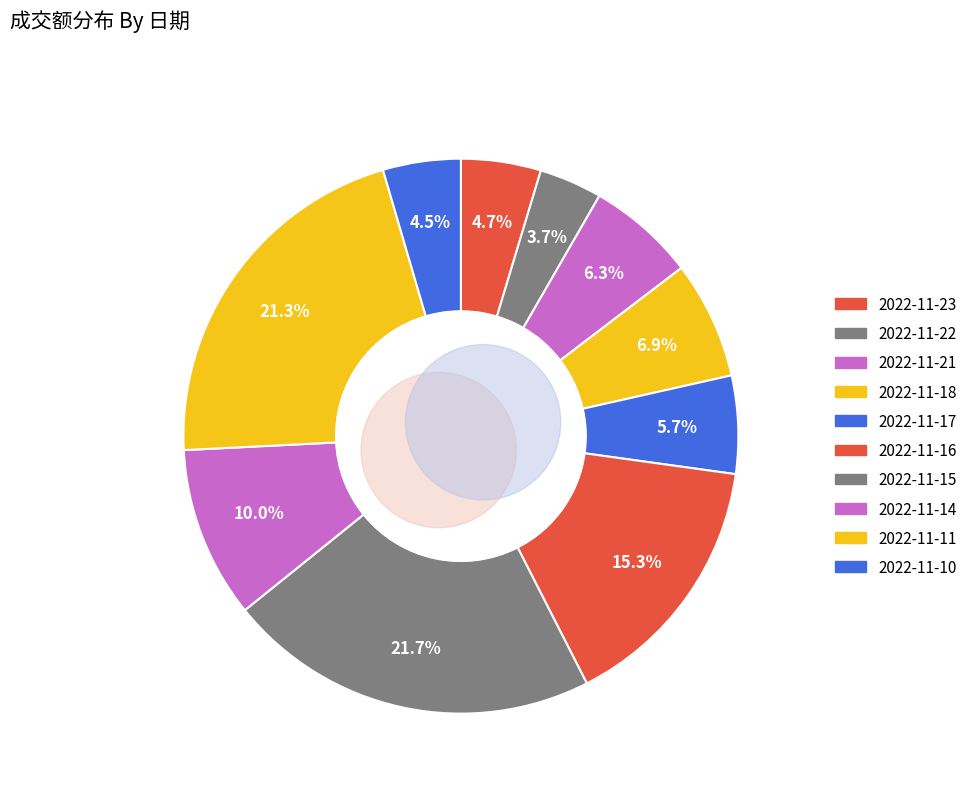

What is the change in value from 2022-11-21 to 2022-11-14?

+916